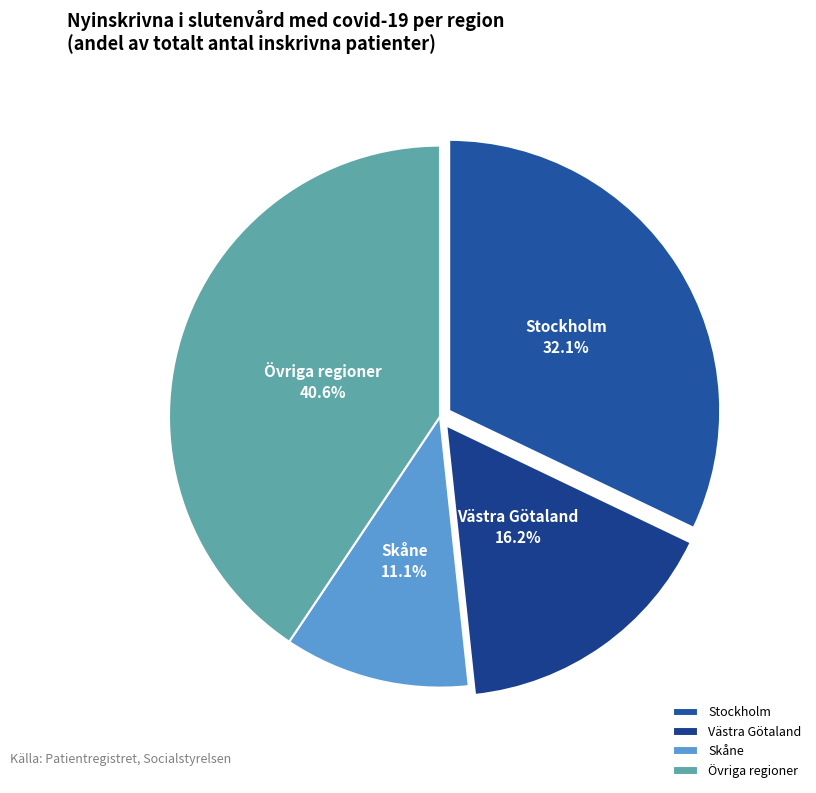

Does any single category account for the majority?

No